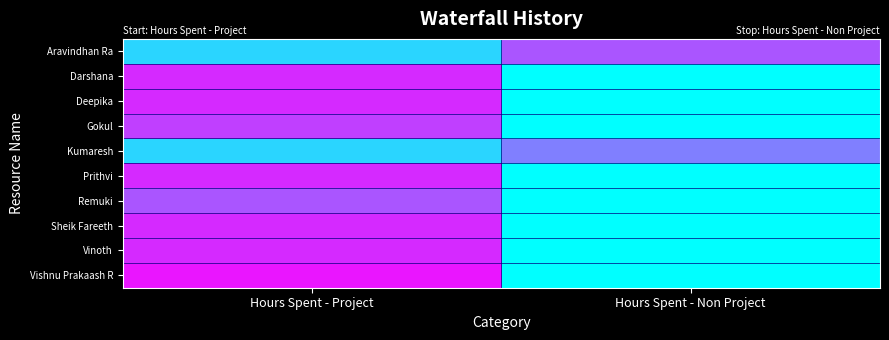

Reading right to left, extract all data points from this chart.

Aravindhan Ra: Hours Spent - Non Project=4.0	Hours Spent - Project=1.0
Darshana: Hours Spent - Non Project=0.0	Hours Spent - Project=5.0
Deepika: Hours Spent - Non Project=0.0	Hours Spent - Project=5.0
Gokul: Hours Spent - Non Project=0.0	Hours Spent - Project=4.5
Kumaresh: Hours Spent - Non Project=3.0	Hours Spent - Project=1.0
Prithvi: Hours Spent - Non Project=0.0	Hours Spent - Project=5.0
Remuki: Hours Spent - Non Project=0.0	Hours Spent - Project=4.0
Sheik Fareeth: Hours Spent - Non Project=0.0	Hours Spent - Project=5.0
Vinoth: Hours Spent - Non Project=0.0	Hours Spent - Project=5.0
Vishnu Prakaash R: Hours Spent - Non Project=0.0	Hours Spent - Project=5.5